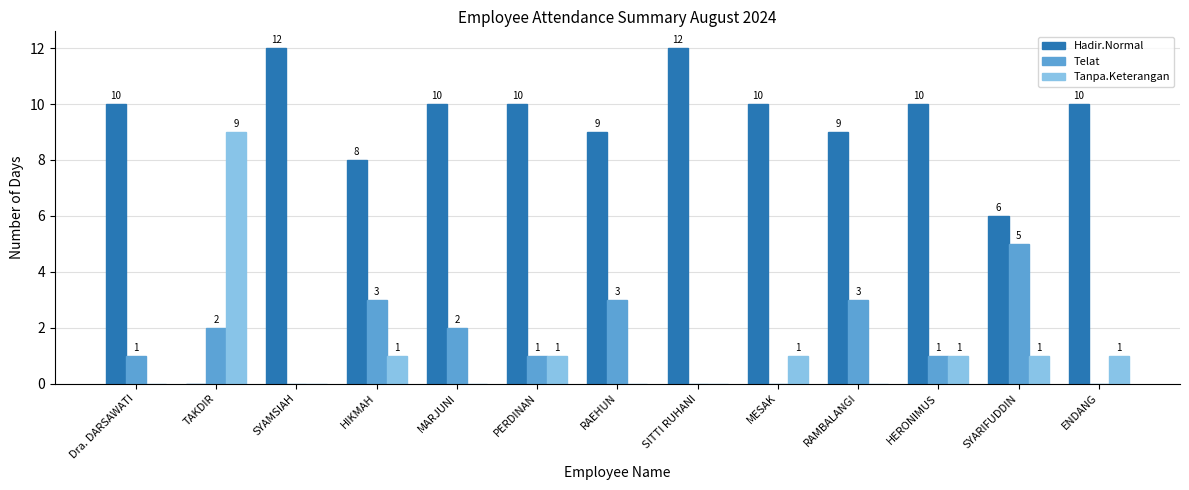

What is the difference between the Telat values at SYARIFUDDIN and MARJUNI?

3